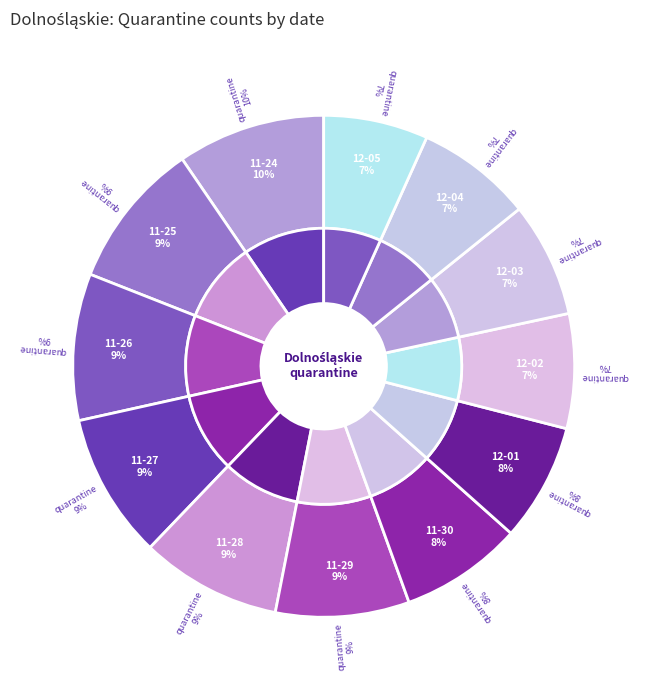

Count the number of slices in the pie.

12